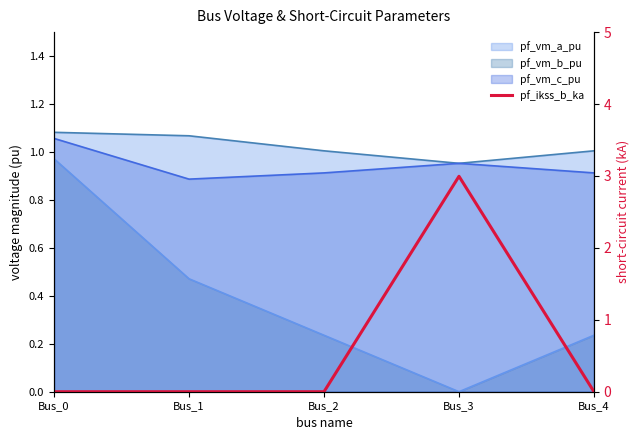

Rank the categories by value from highest to lowest.

Bus_3, Bus_0, Bus_1, Bus_2, Bus_4